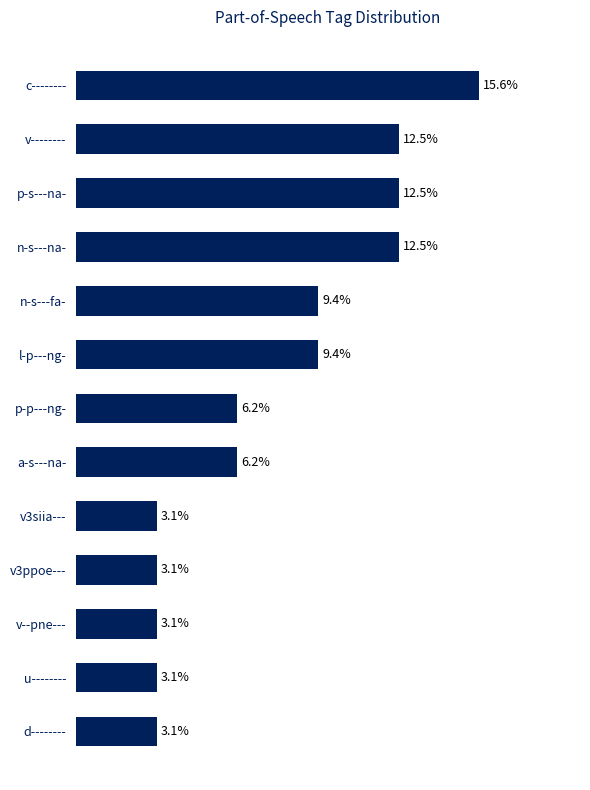

List the labels in order of value, largest first.

c--------, v--------, p-s---na-, n-s---na-, n-s---fa-, l-p---ng-, p-p---ng-, a-s---na-, v3siia---, v3ppoe---, v--pne---, u--------, d--------